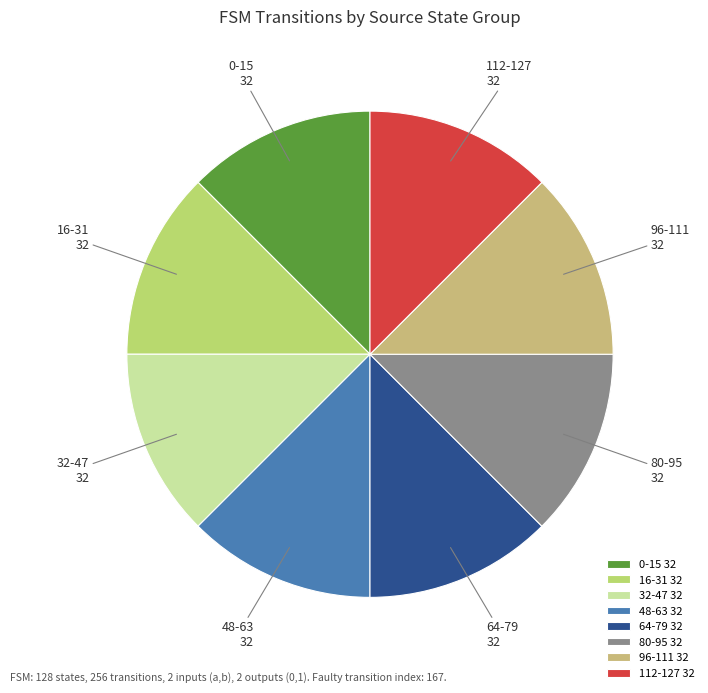

Approximately how many times larger is the value at 16-31 compared to 80-95?

1.0